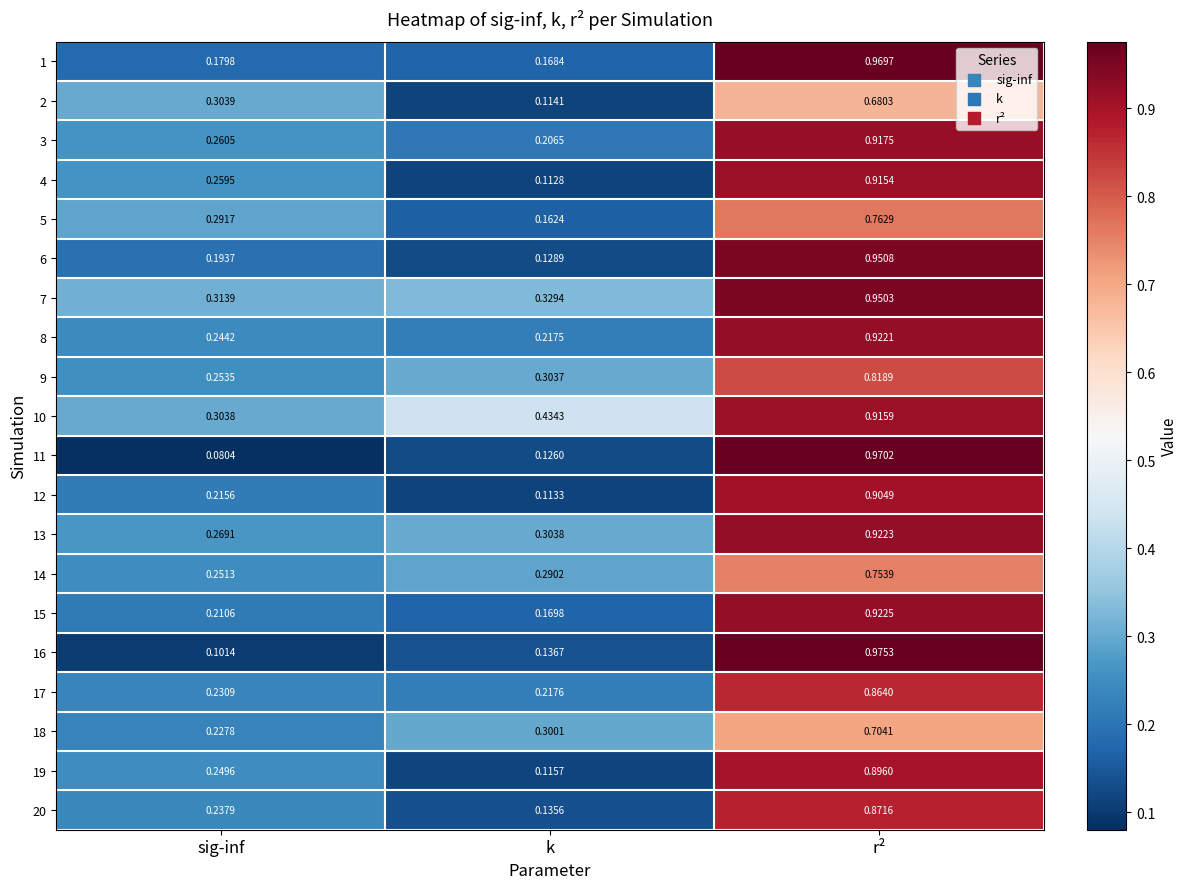

Which category has the lowest value in the 17 series?

k